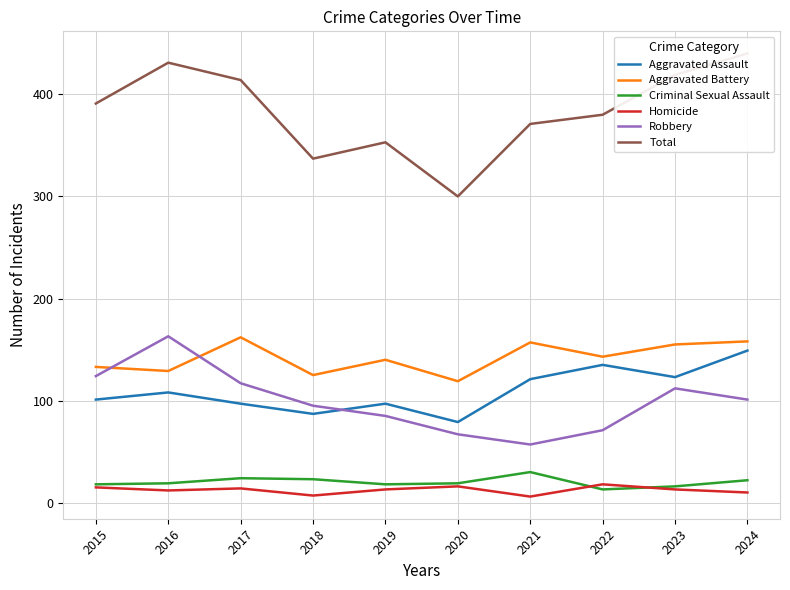

At which label is Robbery closest to 110?

2023